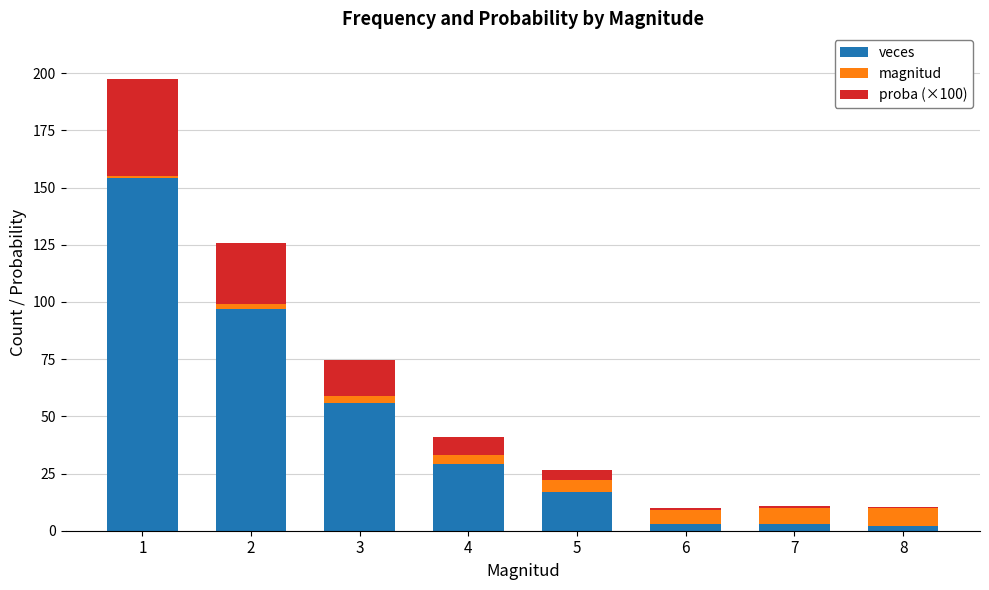

What is the sum of all veces values?

361.0